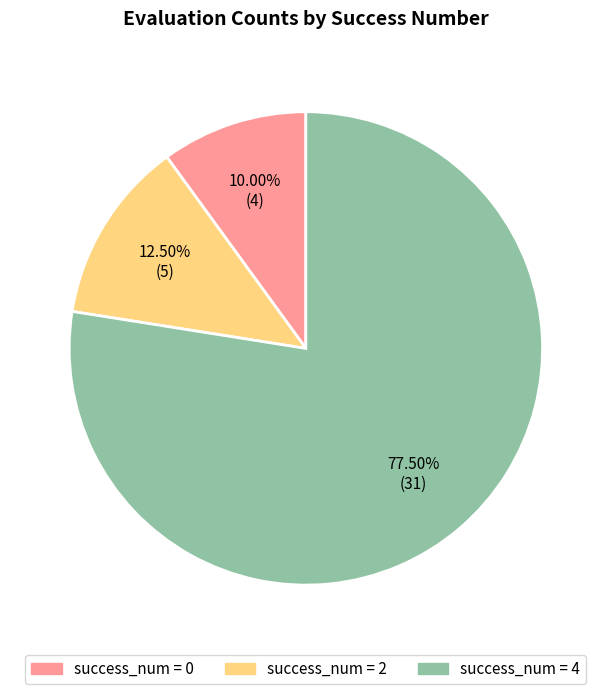

Does any single category account for the majority?

Yes